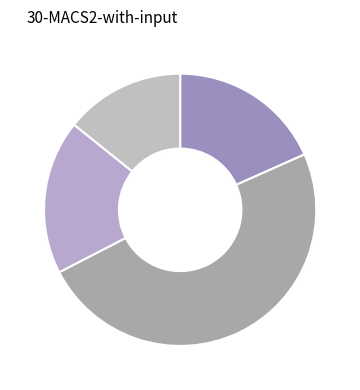

How many slices are in this pie chart?

4